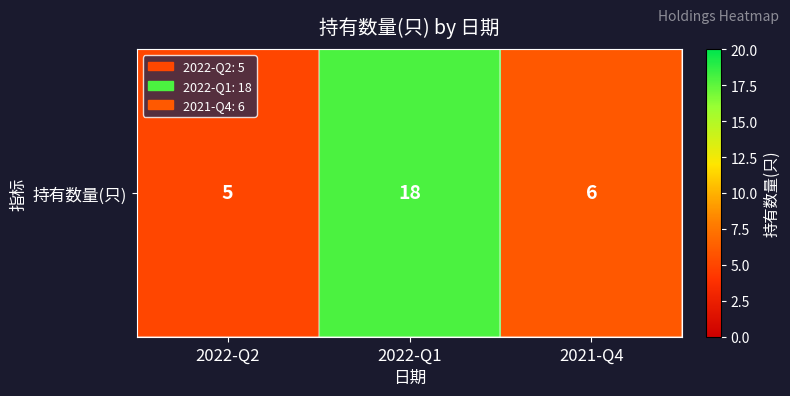

List the labels in order of value, smallest first.

2022-Q2, 2021-Q4, 2022-Q1